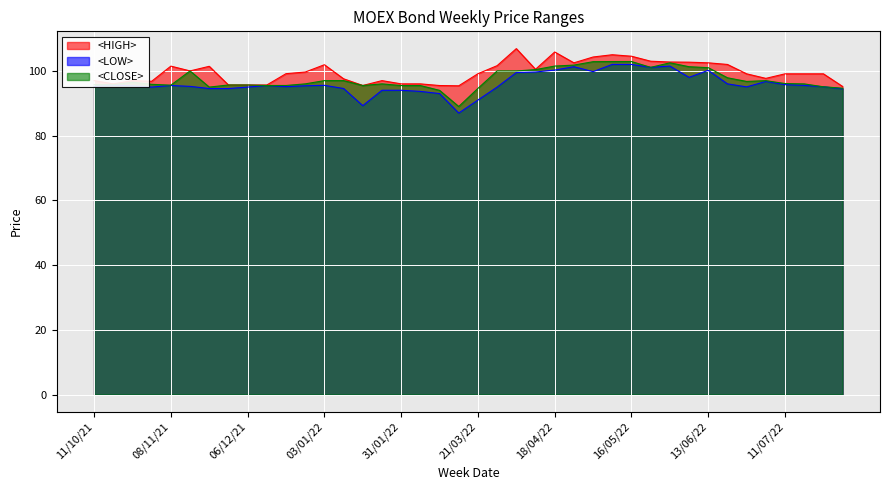

How many values in the <HIGH> series are below 99?

16